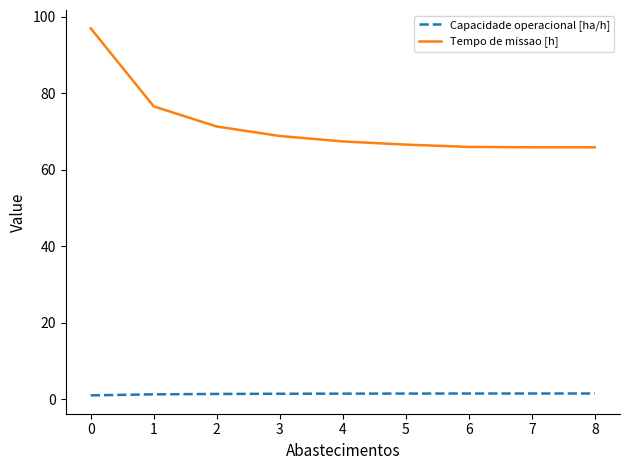

Is the value of Tempo de missao [h] at 6 greater than the value of Capacidade operacional [ha/h] at 2?

Yes